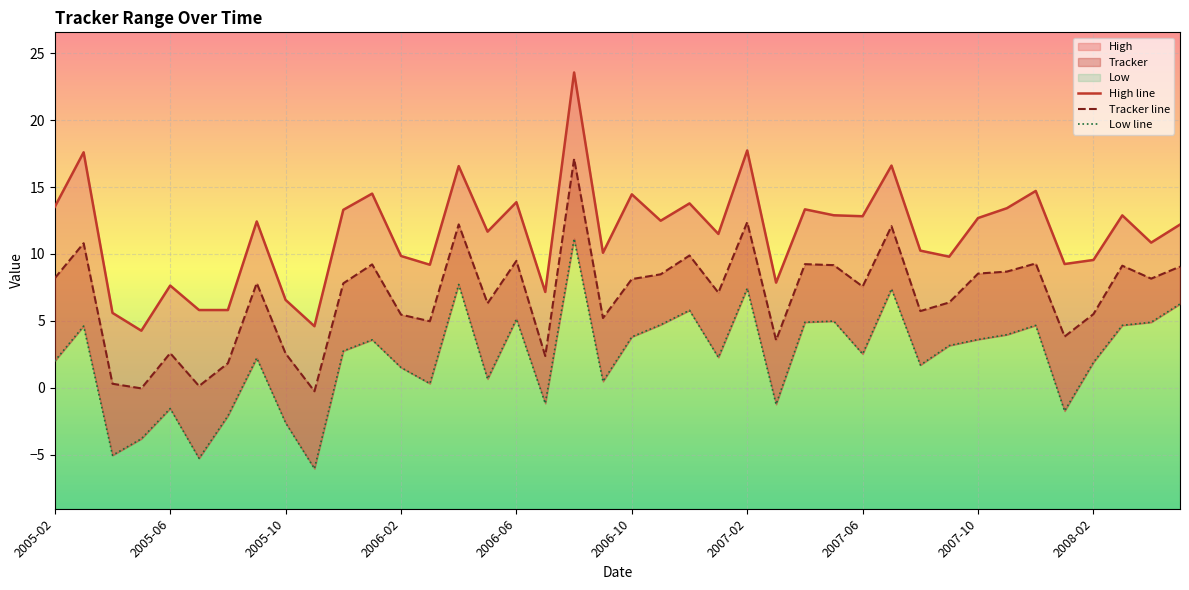

List the series in order of their overall mean, lowest first.

Low line, Tracker line, High line